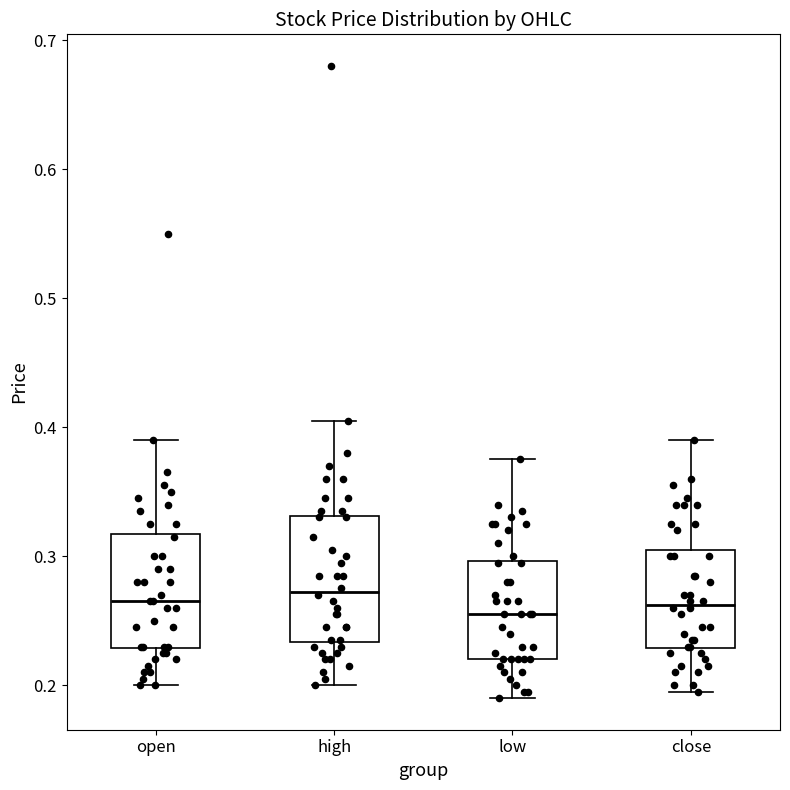

Reading left to right, read every box against the y-axis: the position of its median line, the range the box covers, and the ends of its whiskers. The values are not printed on the chart, so give them approximately, as read against the axis.

open: median 0.27, box 0.23 to 0.32, whiskers 0.20 to 0.39
high: median 0.27, box 0.23 to 0.33, whiskers 0.20 to 0.41
low: median 0.26, box 0.22 to 0.30, whiskers 0.19 to 0.38
close: median 0.26, box 0.23 to 0.31, whiskers 0.20 to 0.39